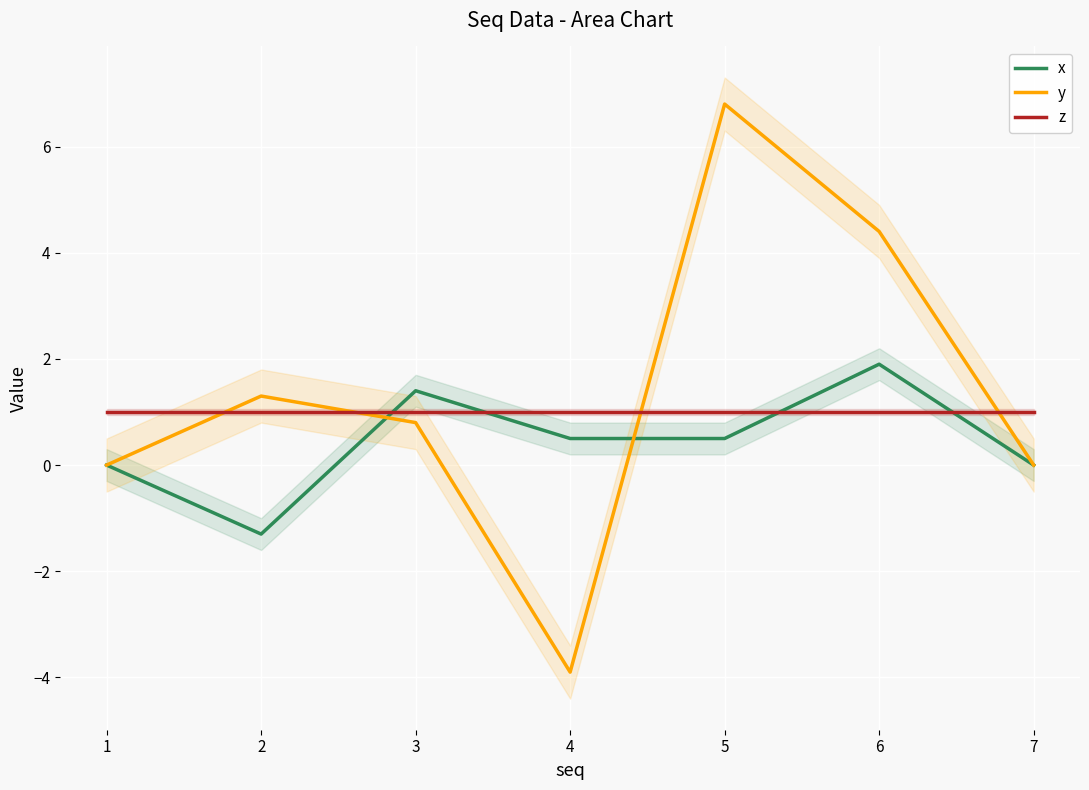

How many lines are shown in the chart?

3